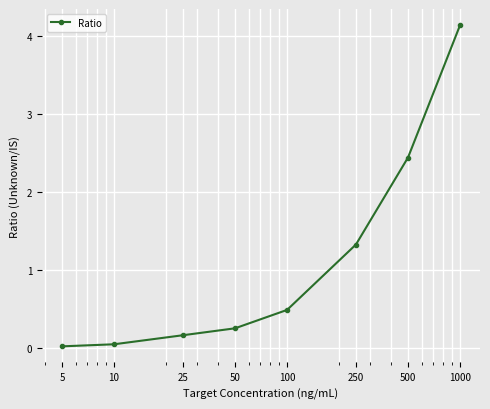

What is the maximum value shown in the chart?

4.1